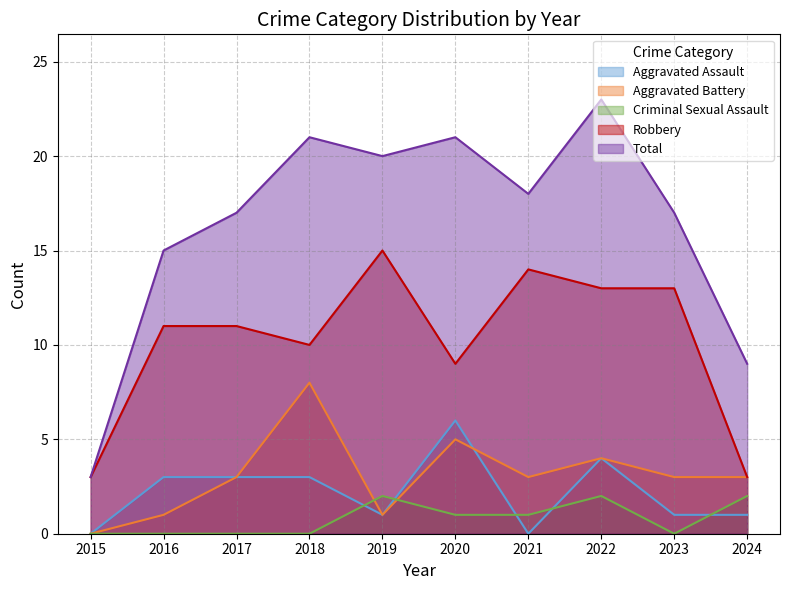

At which label does Criminal Sexual Assault first exceed 1?

2019